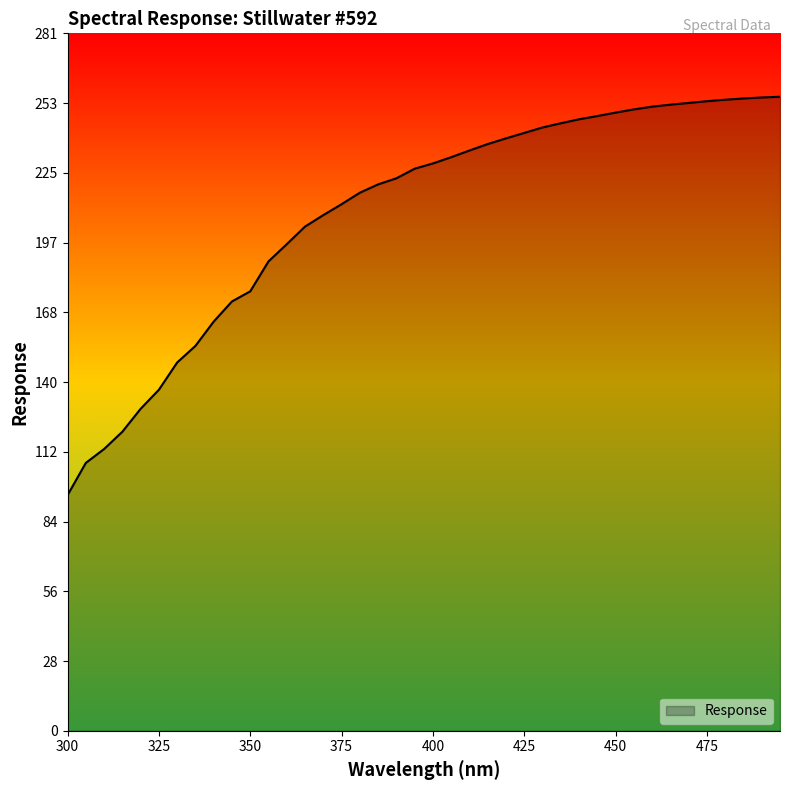

Count the number of data series in this chart.

1